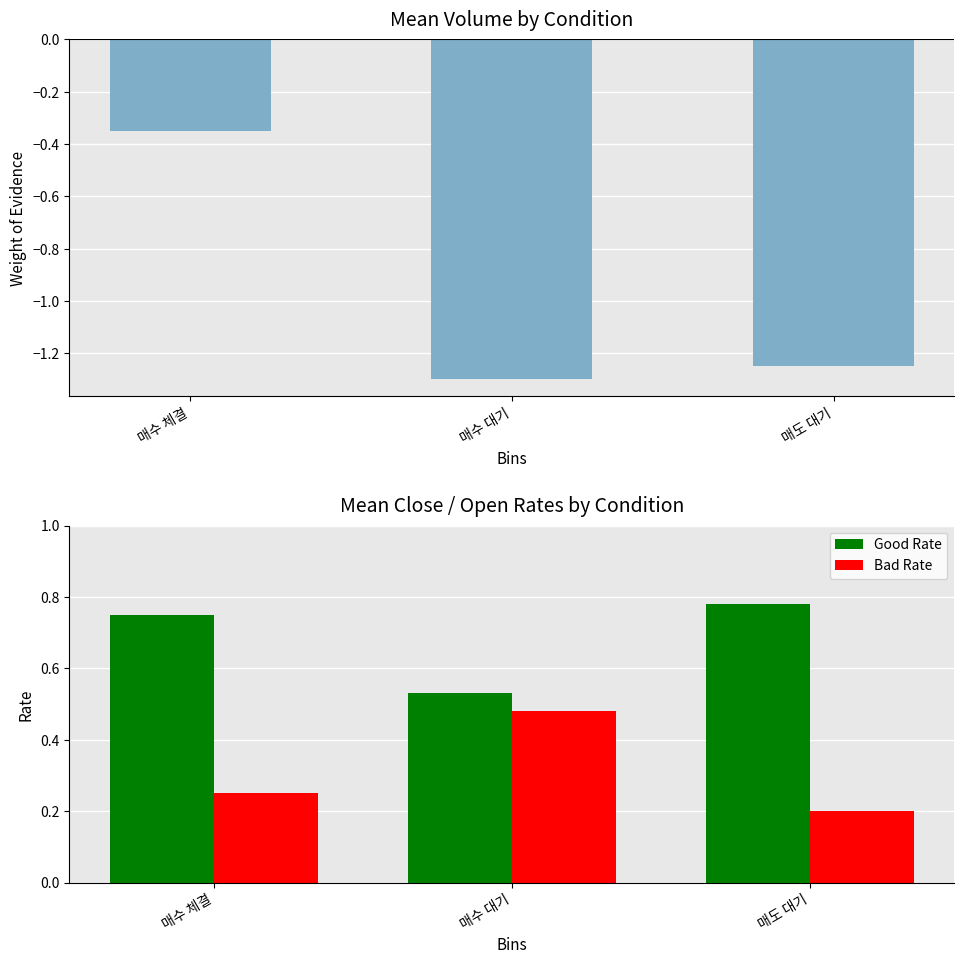

What is the value of the WoE (mean volume proxy) bar at the 2nd from the left?

-1.3